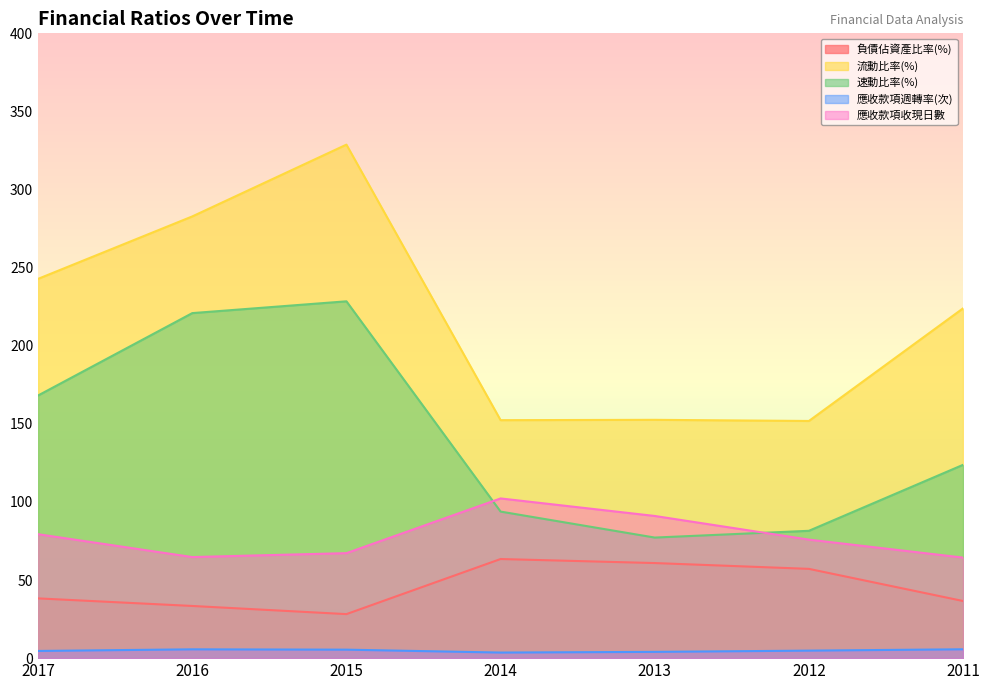

List the series in order of their peak value, highest first.

流動比率(%), 速動比率(%), 應收款項收現日數, 負債佔資產比率(%), 應收款項週轉率(次)